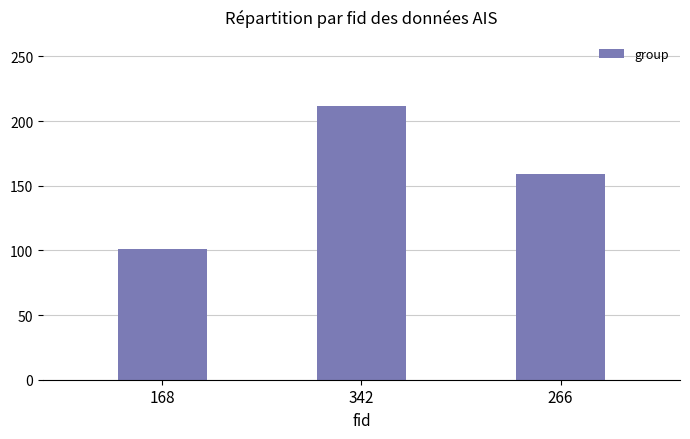

Which label corresponds to the smallest value in the chart?

168